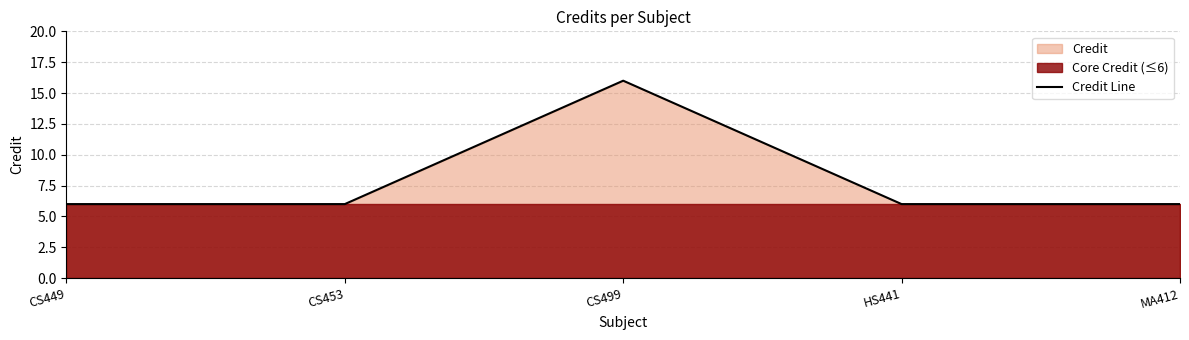

What is the label of the 3rd point from the right?

CS499